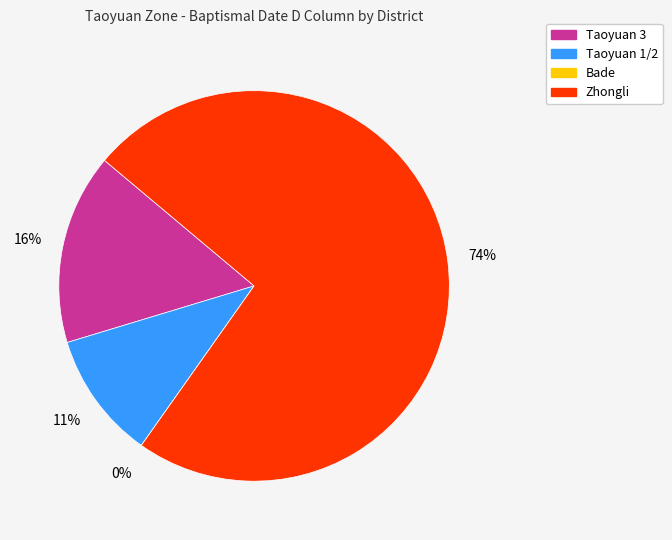

Count the number of slices in the pie.

4